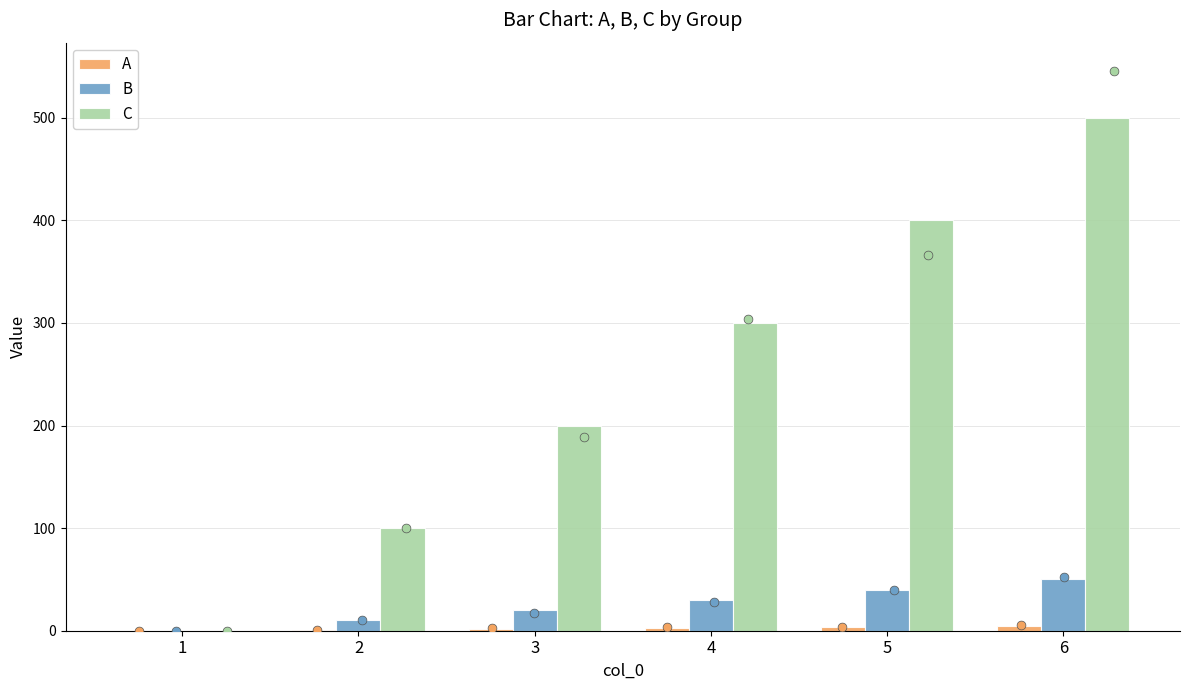

What are all the series names shown in the legend?

A, B, C